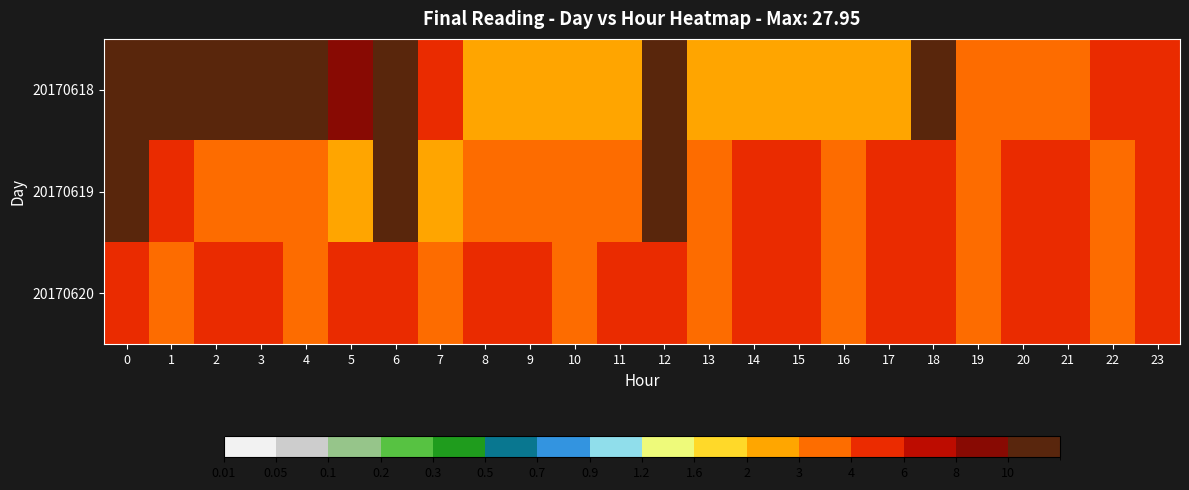

List the series in order of their peak value, highest first.

20170618, 20170619, 20170620